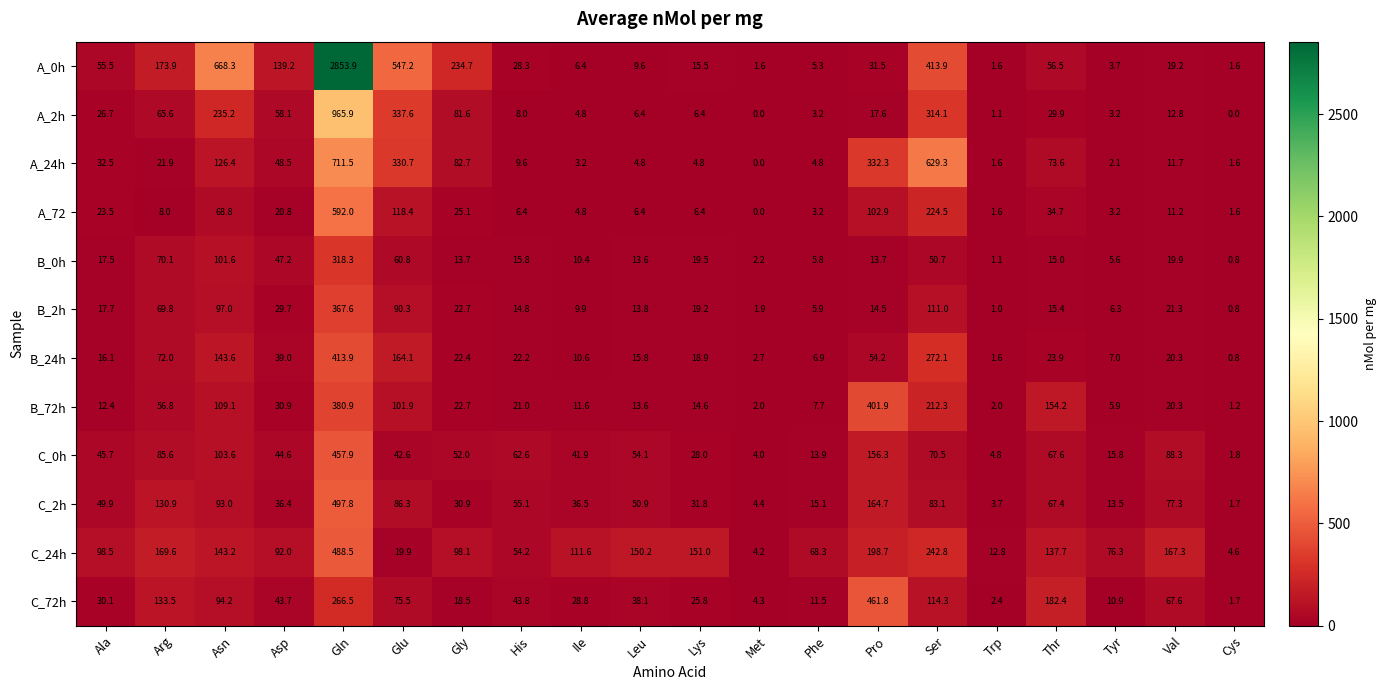

What is the maximum value for A_2h?

965.9